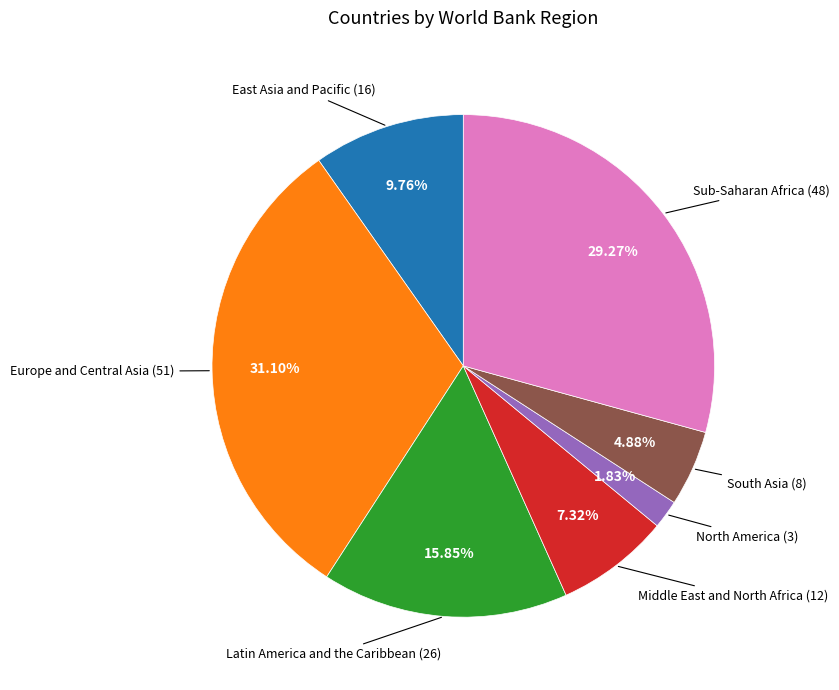

Does any single category account for the majority?

No